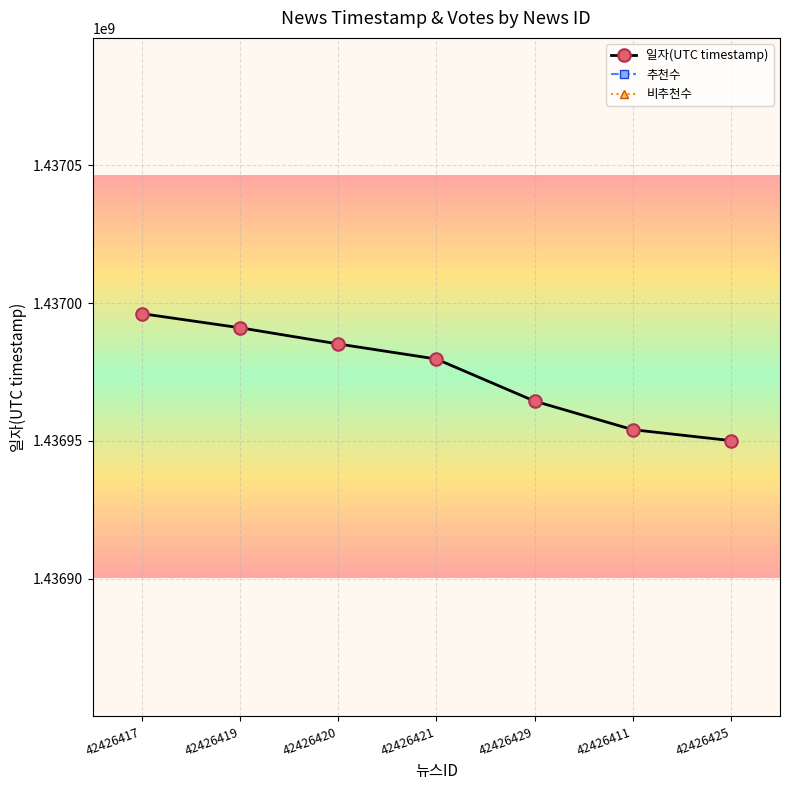

Which series has the largest total across all categories?

일자(UTC timestamp)